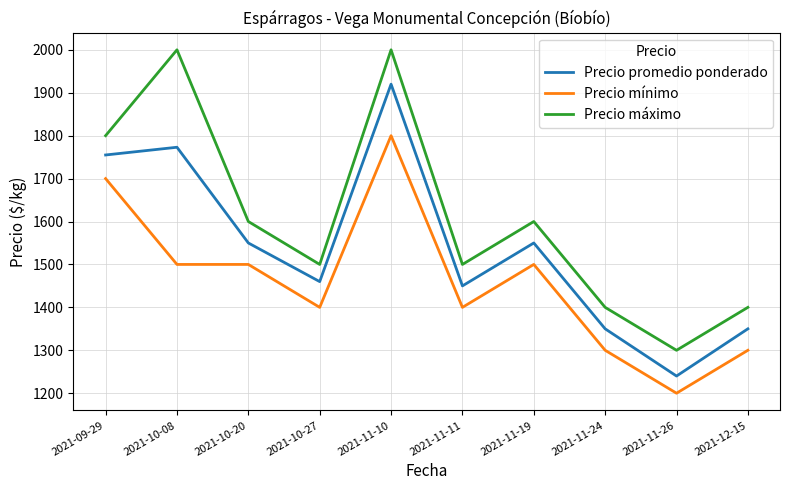

What is the difference between the Precio máximo values at 2021-10-08 and 2021-11-19?

400